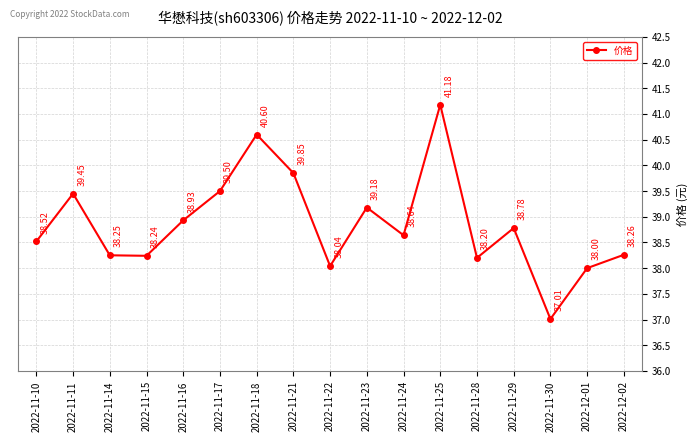

Read the value at 2022-11-16.

38.9